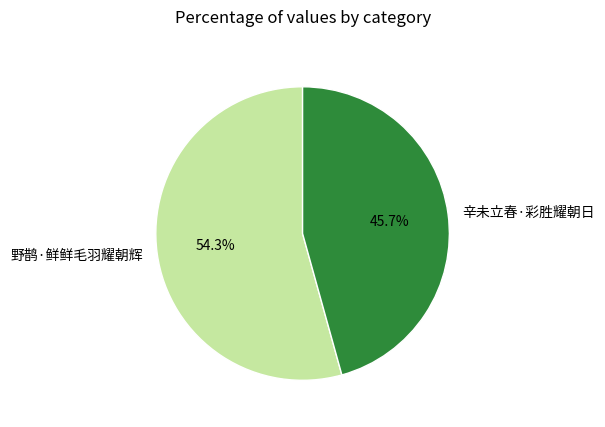

To the nearest percent, what is the combined percentage of 野鹊·鲜鲜毛羽耀朝辉 and 辛未立春·彩胜耀朝日?

100%